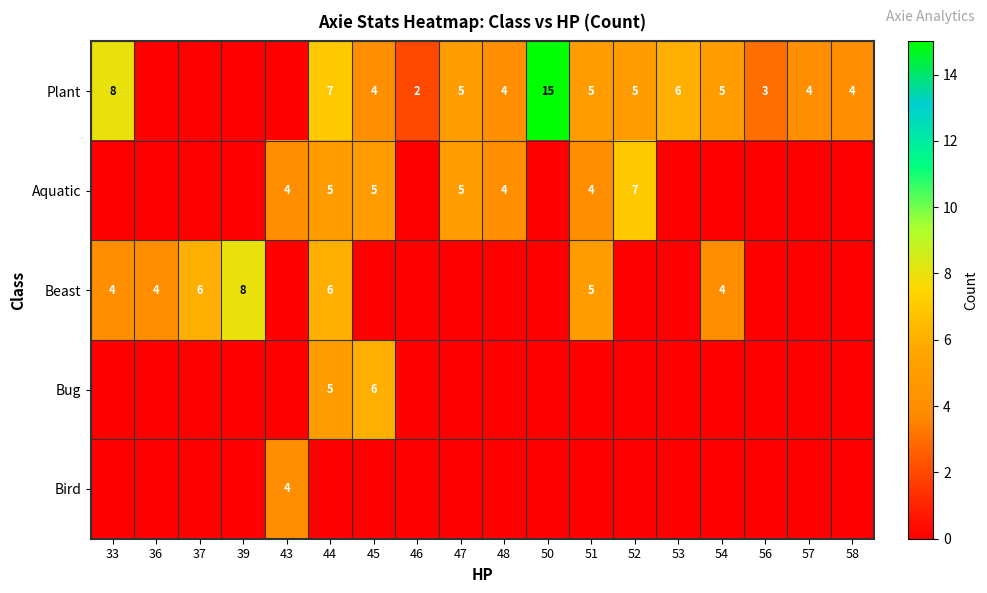

True or false: Plant has a value of 2 at 57.

False